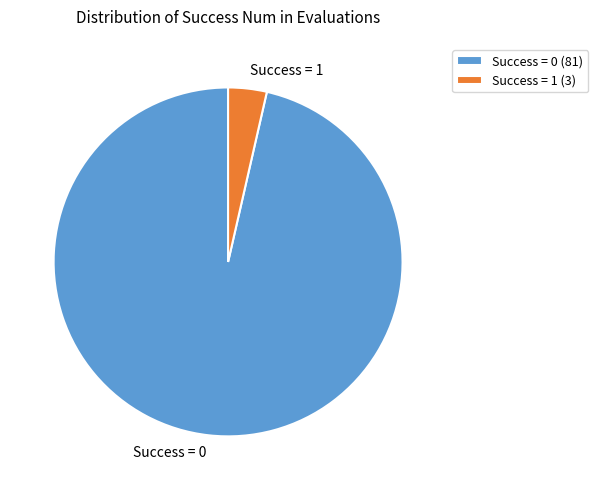

Which category has the smallest portion of the pie?

Success = 1 (3)